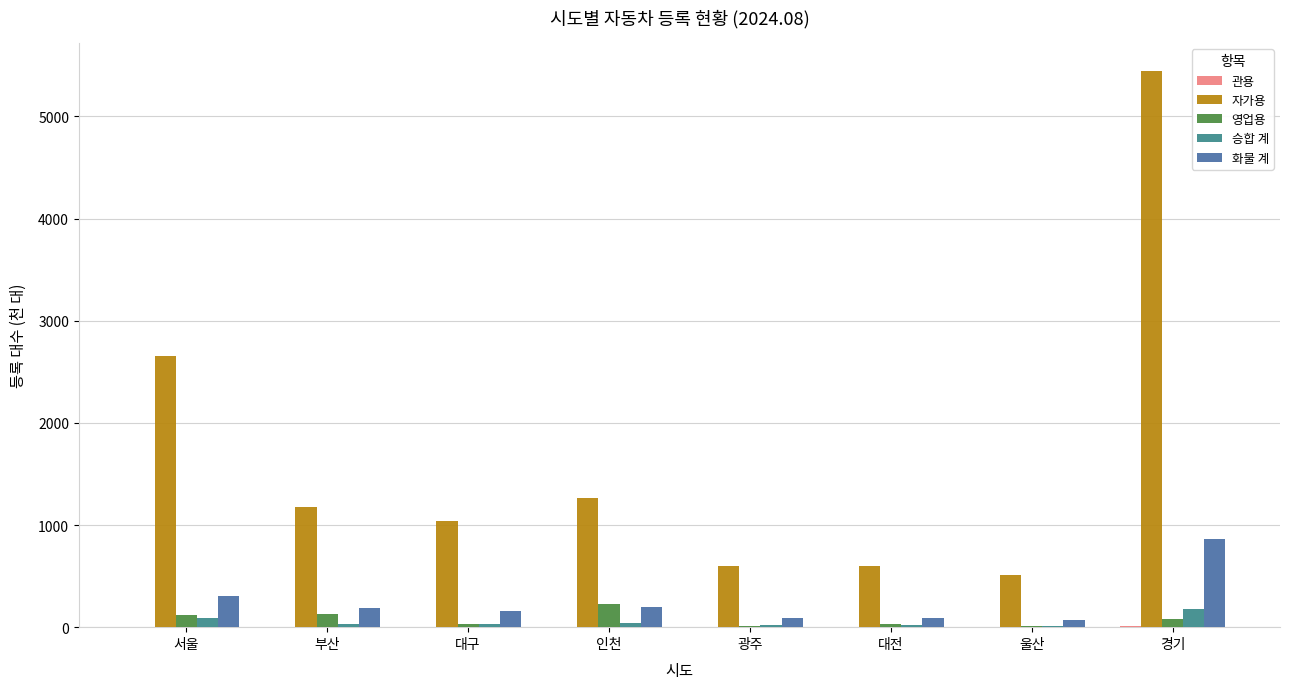

What is the sum of all 영업용 values?

634.3